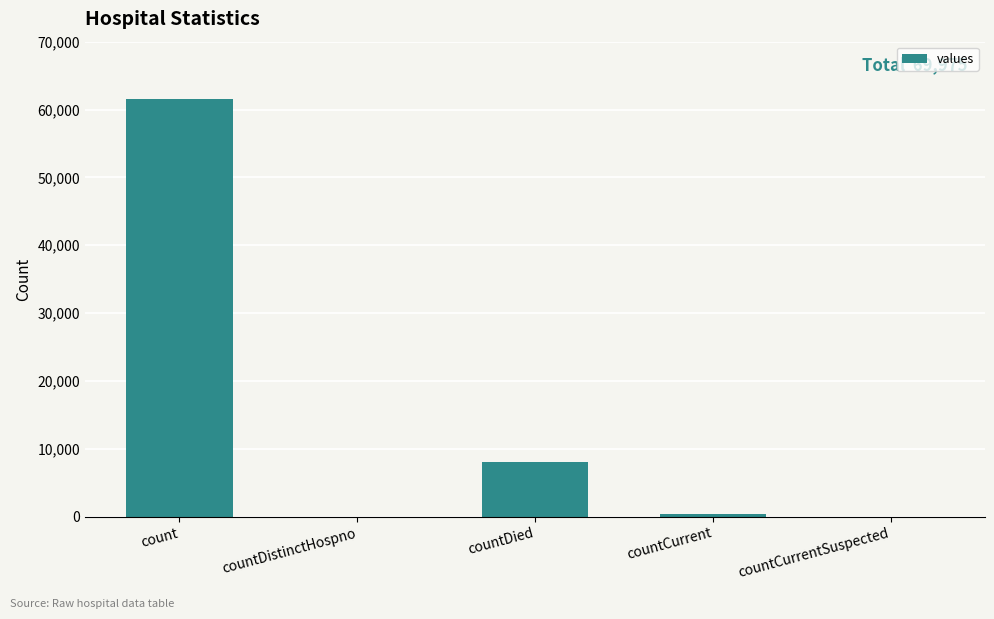

Reading right to left, transcribe all the data shown in this chart.

countCurrentSuspected=0	countCurrent=344	countDied=8093	countDistinctHospno=0	count=61538